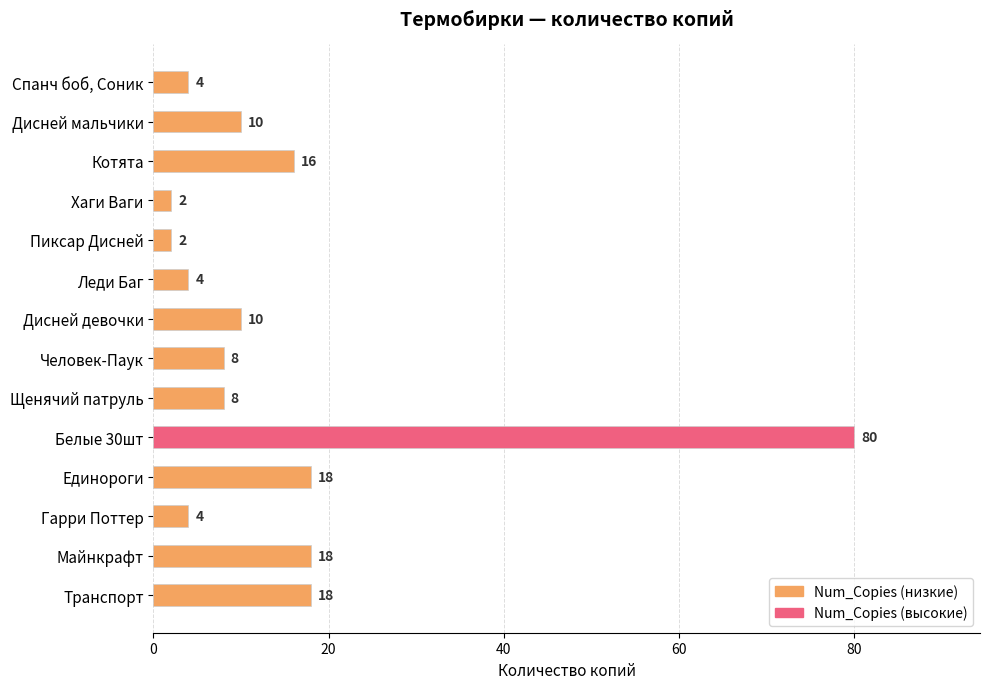

Which has a higher value, Человек-Паук or Хаги Ваги?

Человек-Паук